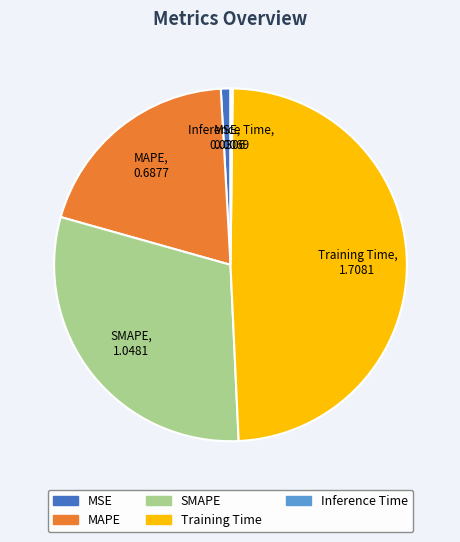

Which has a higher value, MSE or Training Time?

Training Time